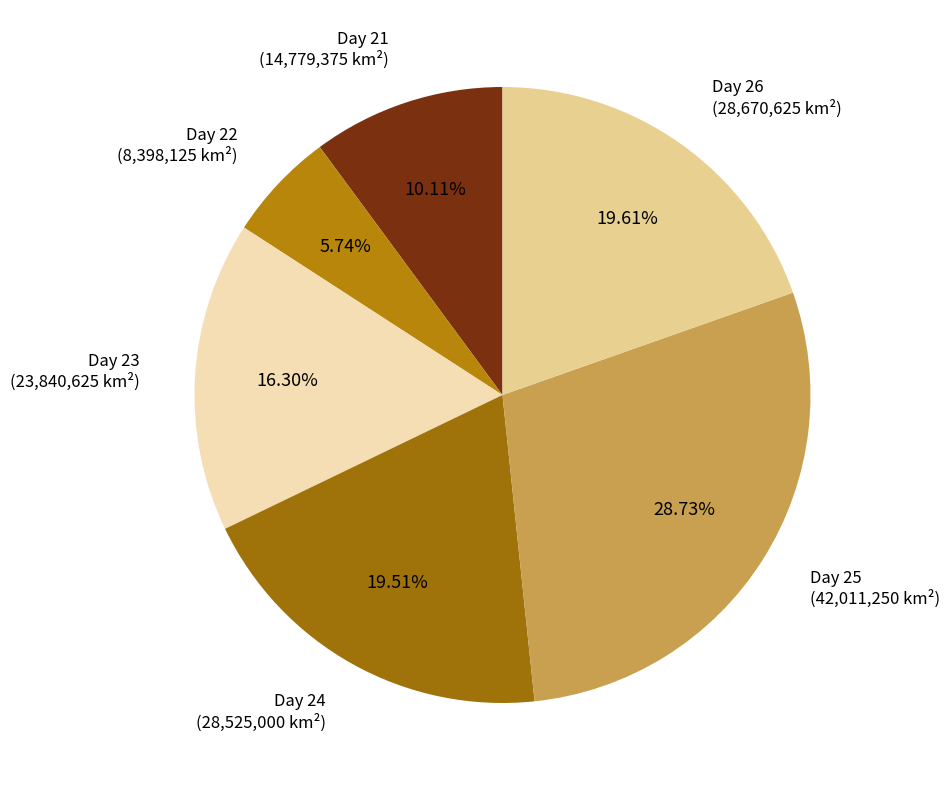

Between Day 25 and Day 26, which is larger?

Day 25